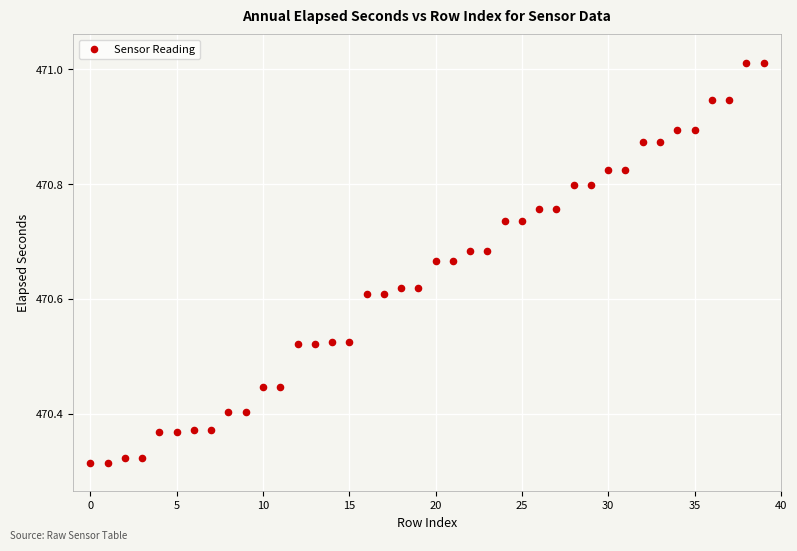

What is the range of Y values (max minus min)?

0.7